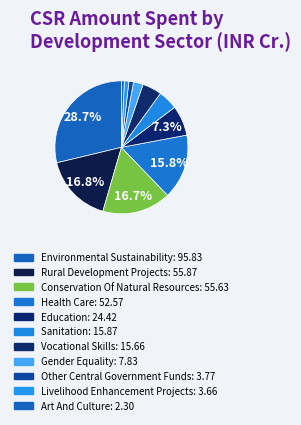

How many slices are in this pie chart?

11